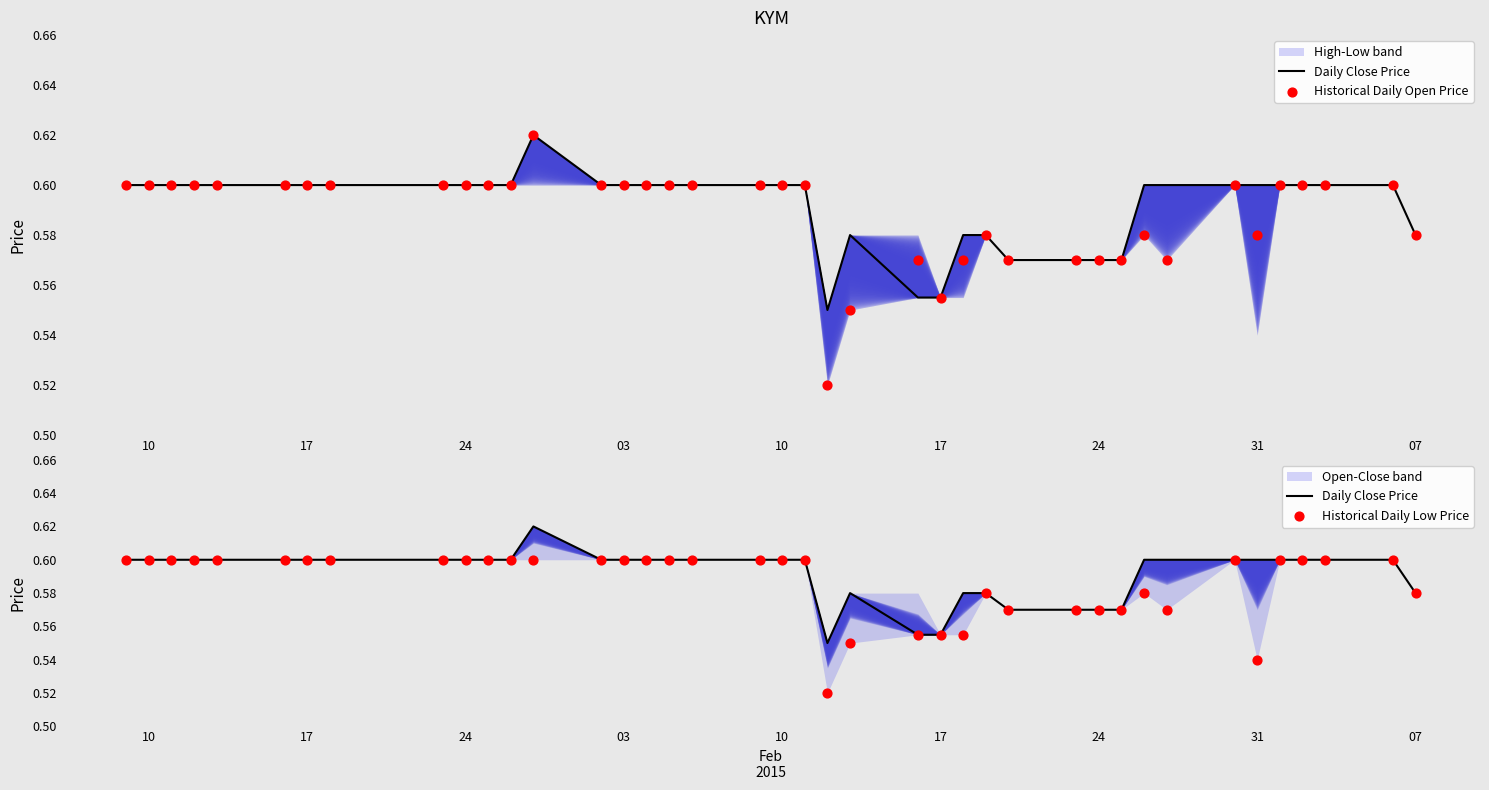

Which series contains the lowest Y value?

Historical Daily Open Price